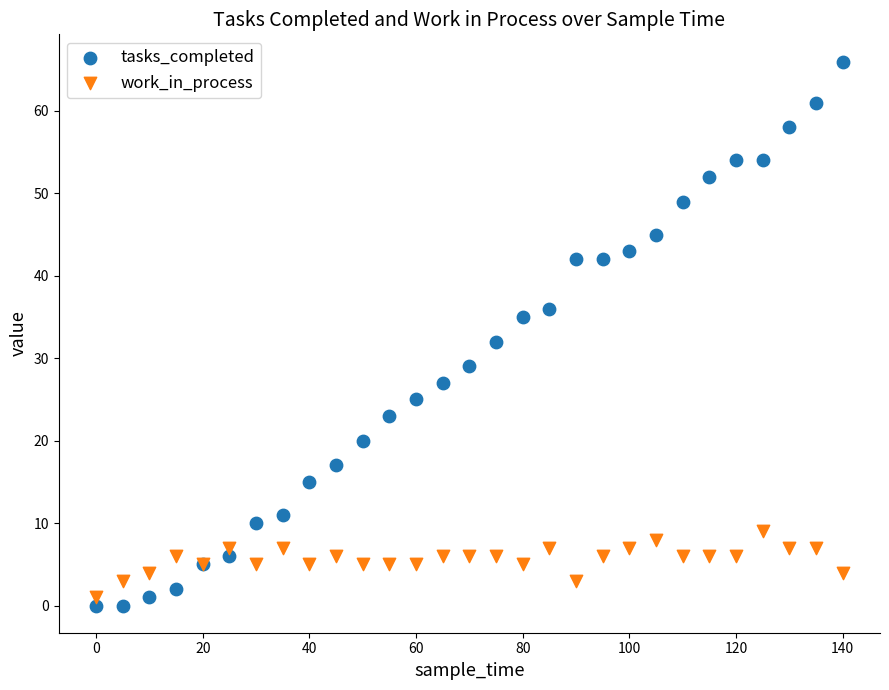

Which series has the widest spread of Y values?

tasks_completed